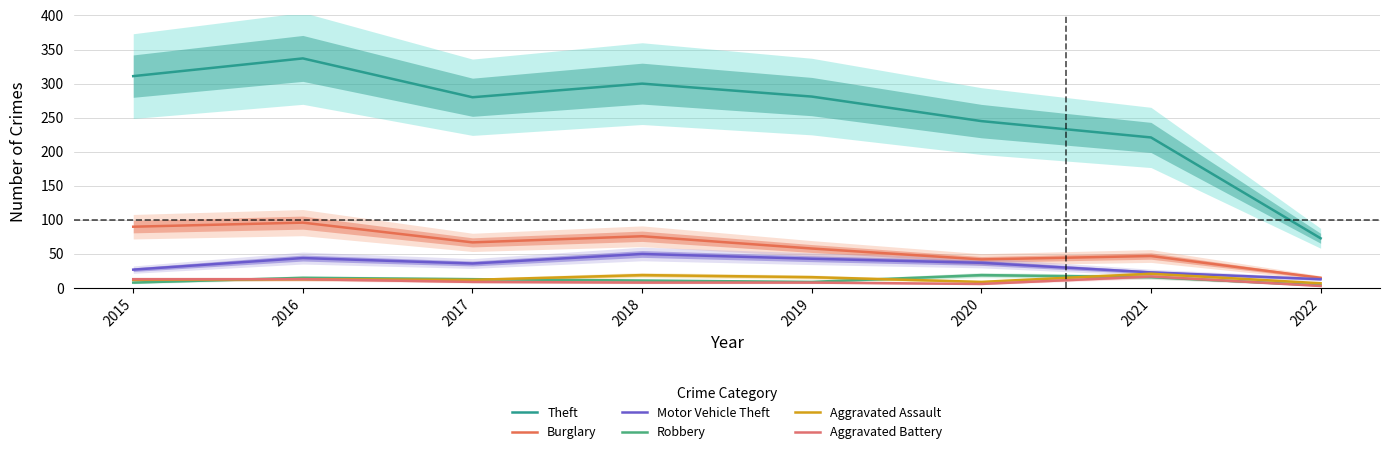

What is the value of the Aggravated Battery point at the 6th from the left?

6